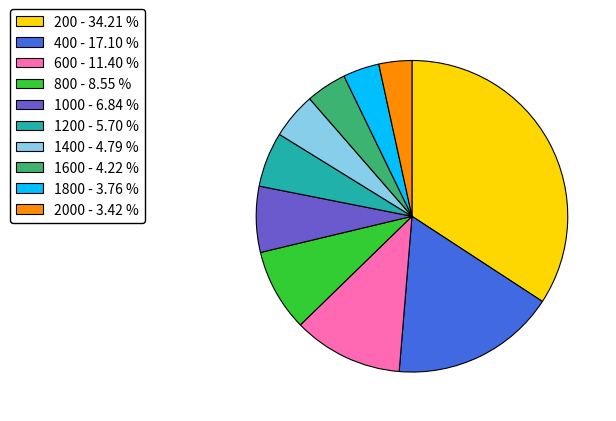

How many slices are in this pie chart?

10